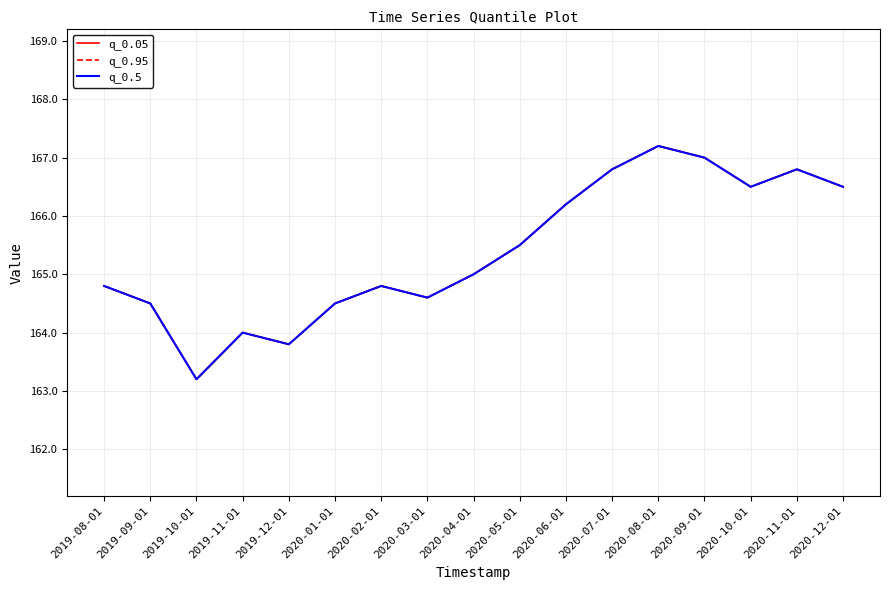

True or false: q_0.05 and q_0.5 cross at least once.

False